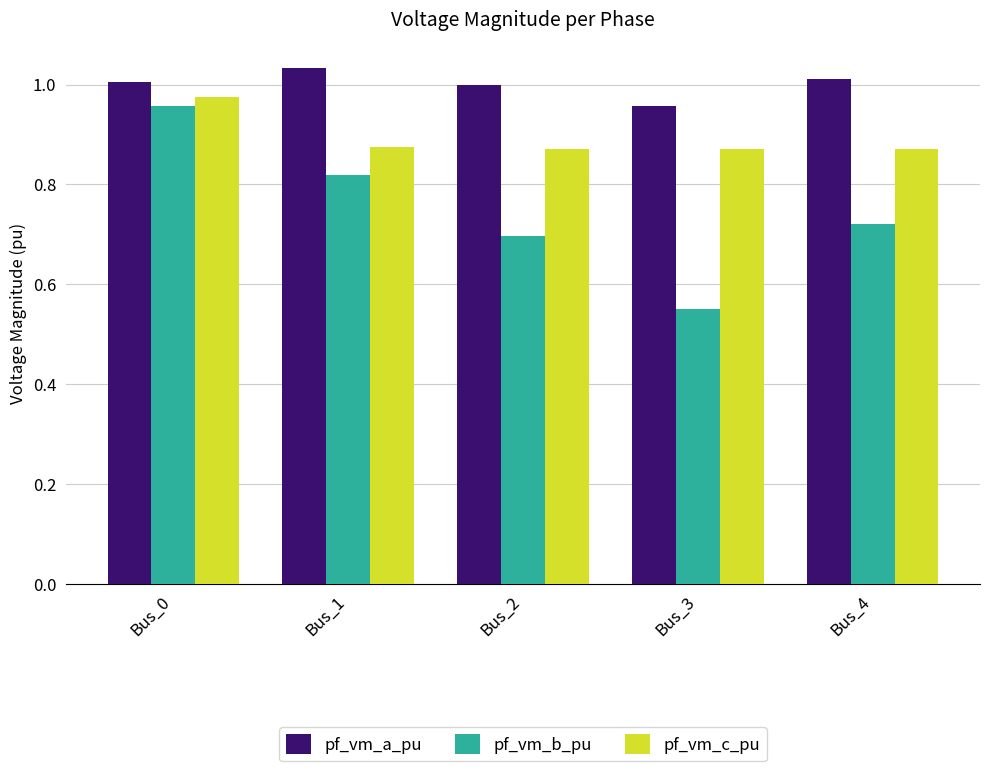

Which series has the widest spread of values?

pf_vm_b_pu